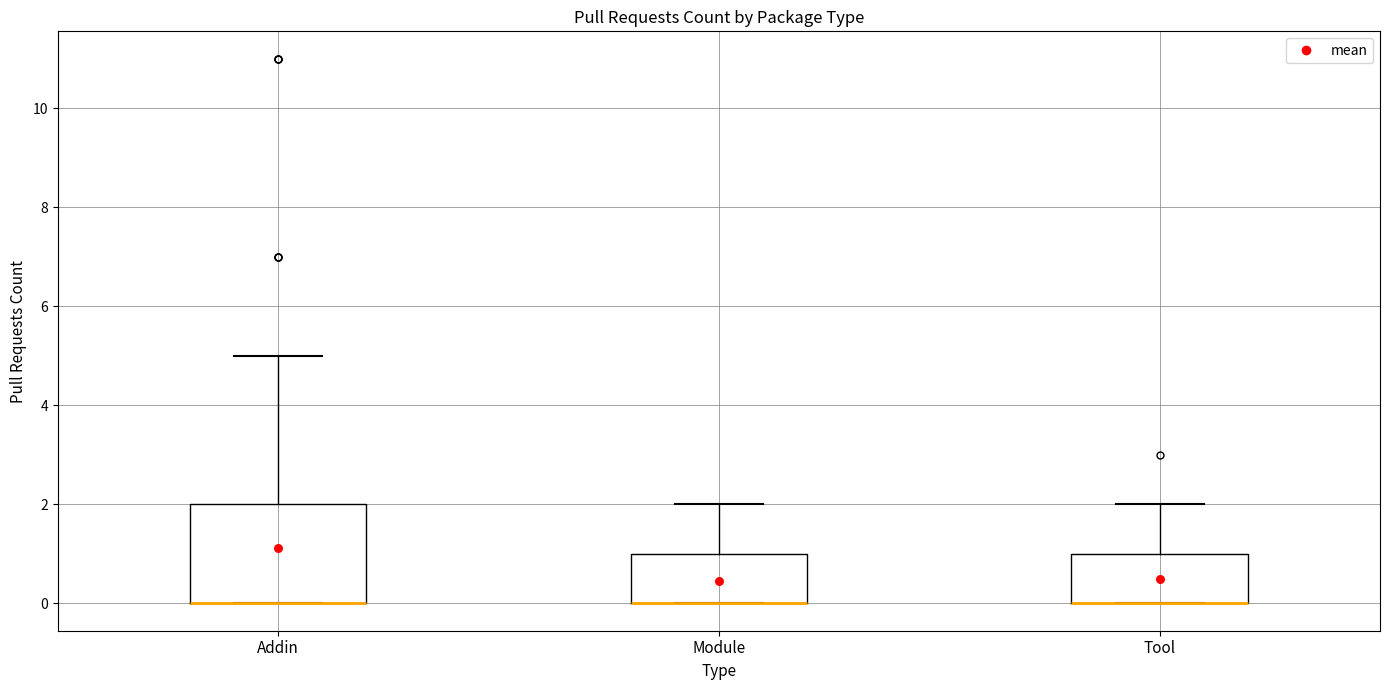

Reading left to right, read every box against the y-axis: the position of its median line, the range the box covers, and the ends of its whiskers. The values are not printed on the chart, so give them approximately, as read against the axis.

Addin: median 0 (drawn on the box's lower edge), box 0 to 2, whiskers 0 to 5
Module: median 0 (drawn on the box's lower edge), box 0 to 1, whiskers 0 to 2
Tool: median 0 (drawn on the box's lower edge), box 0 to 1, whiskers 0 to 2